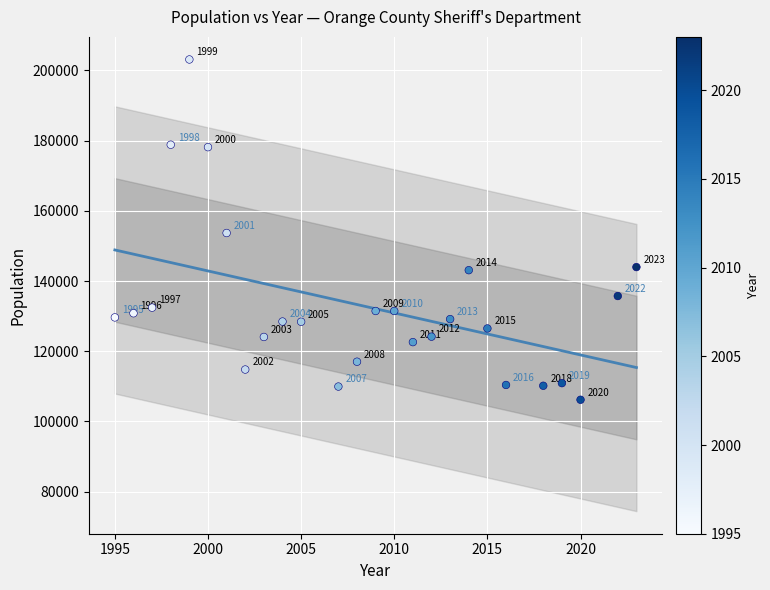

What Y value in the scatter plot is closest to 154646?

153680